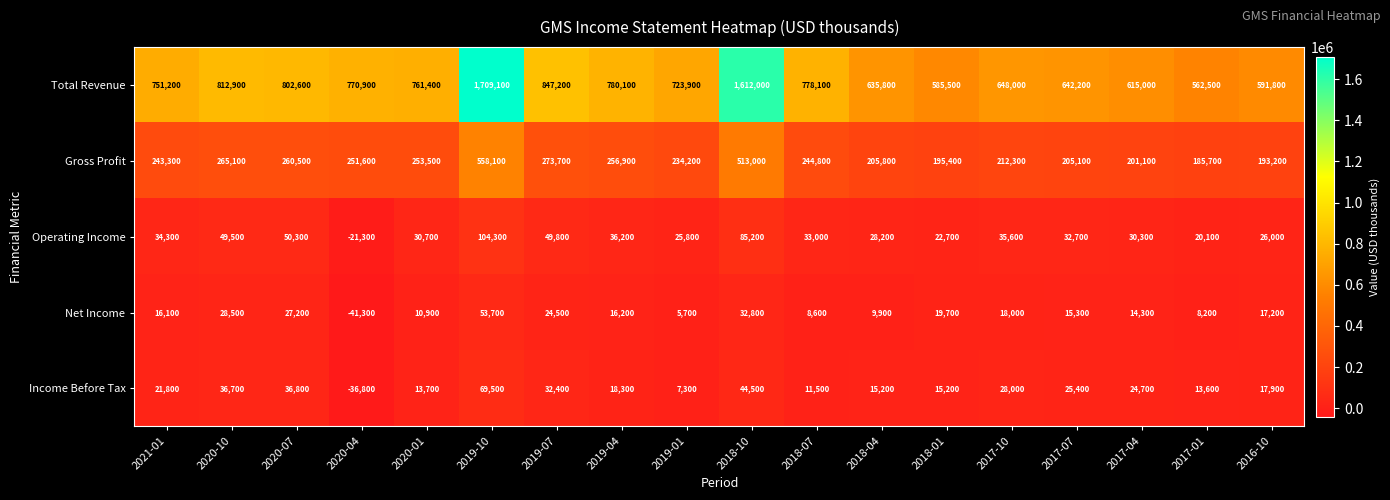

What is the difference between the highest and lowest values at 2020-01?

750500